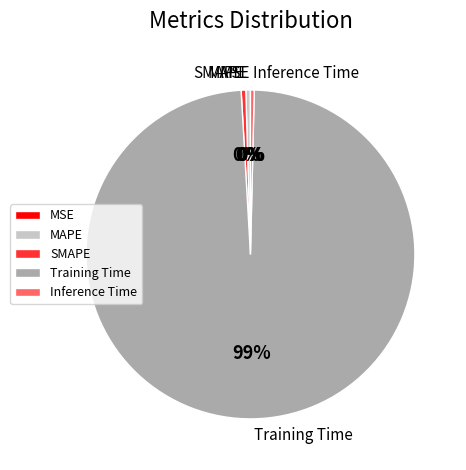

Which category has the biggest portion of the pie?

Training Time